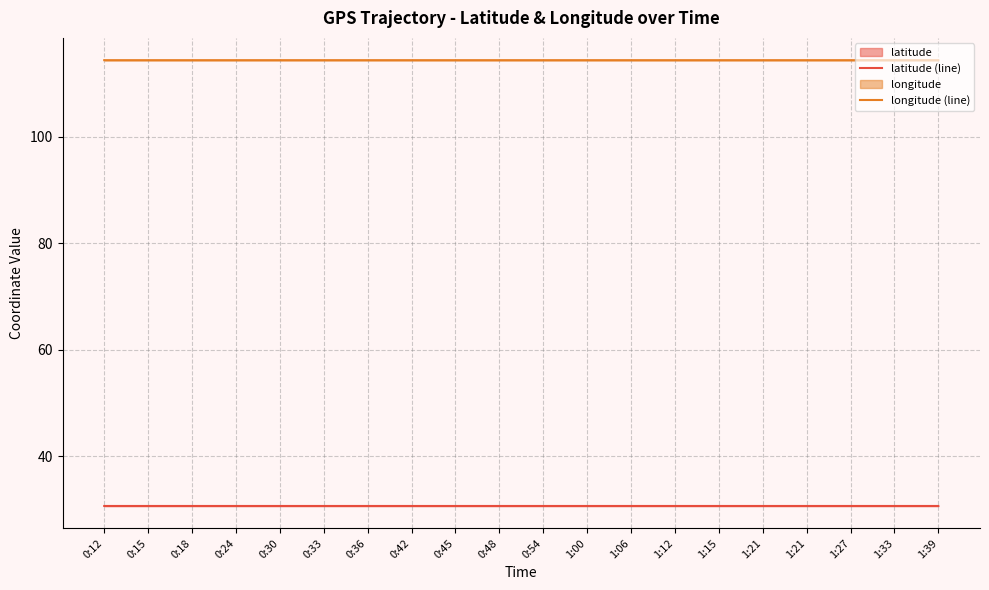

At which category does longitude (line) reach its first local valley?

0:33